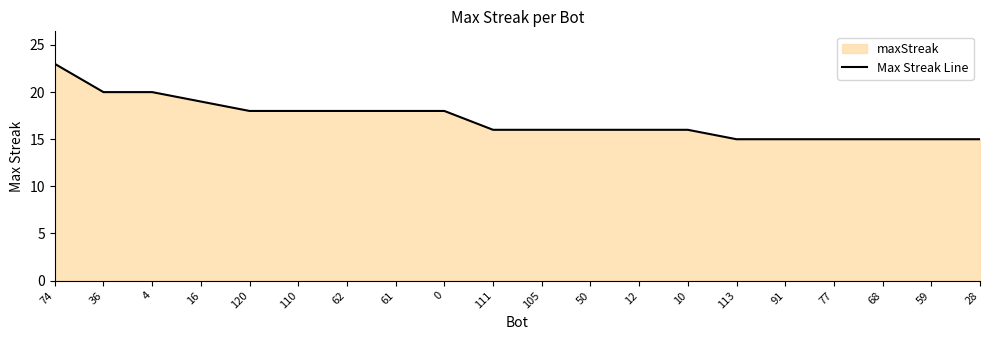

The chart shows a value of 22 at 68. True or false?

False